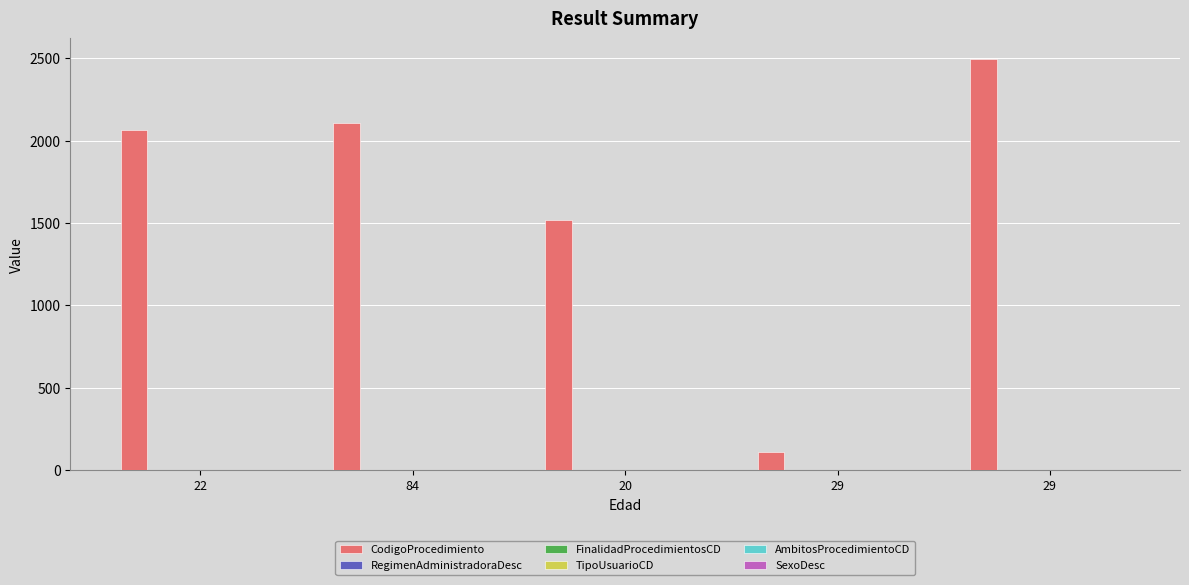

What is the difference between the maximum and minimum values in the TipoUsuarioCD series?

1